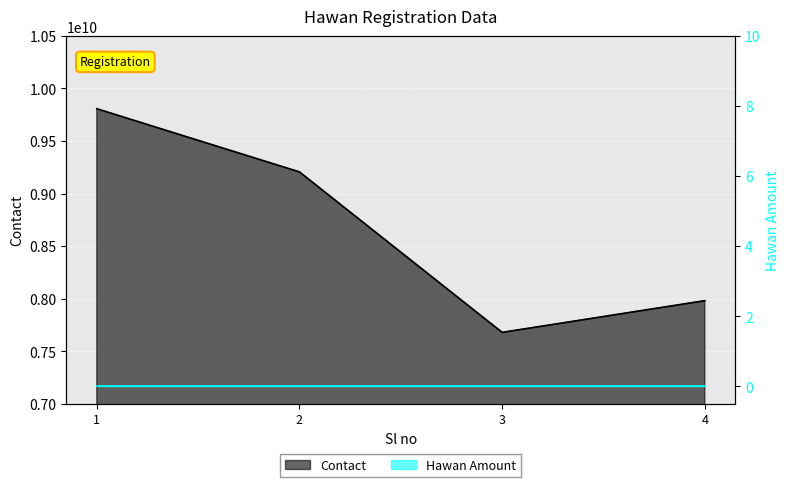

Reading left to right, list all the values displayed in this chart.

1=9807179588	2=9205665083	3=7678233044	4=7979952816